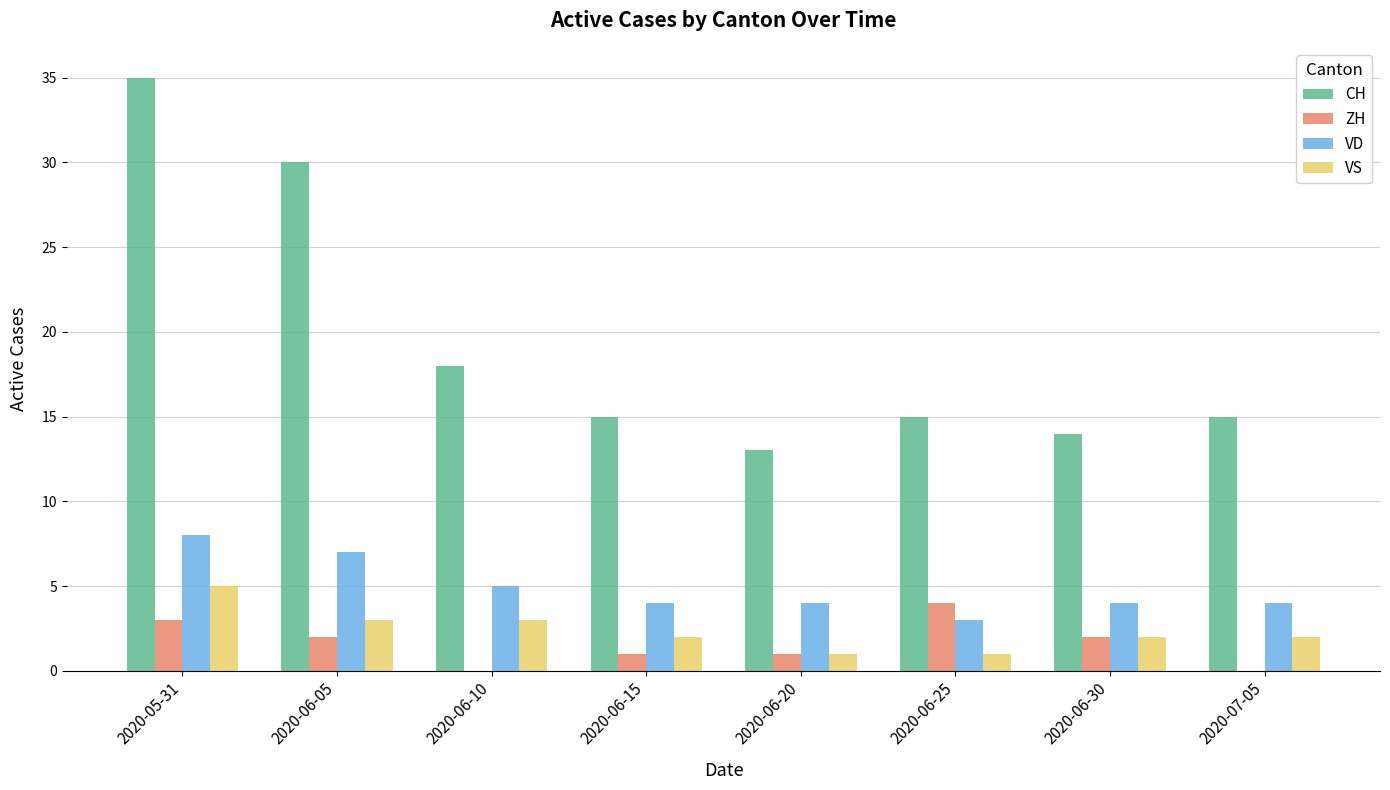

At which category does the chart reach its peak across all series?

2020-05-31